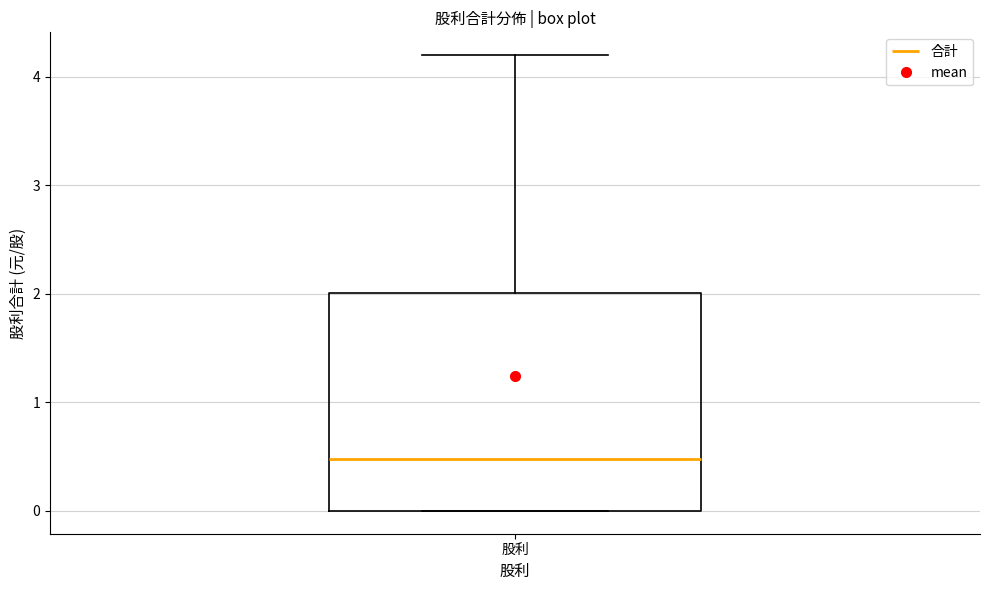

Read this box plot against the y-axis: the position of the median line, the range covered by the box, and the ends of both whiskers. The values are not printed on the chart, so give them approximately, as read against the axis.

median 0.5, box 0.0 to 2.0, whiskers 0.0 to 4.2